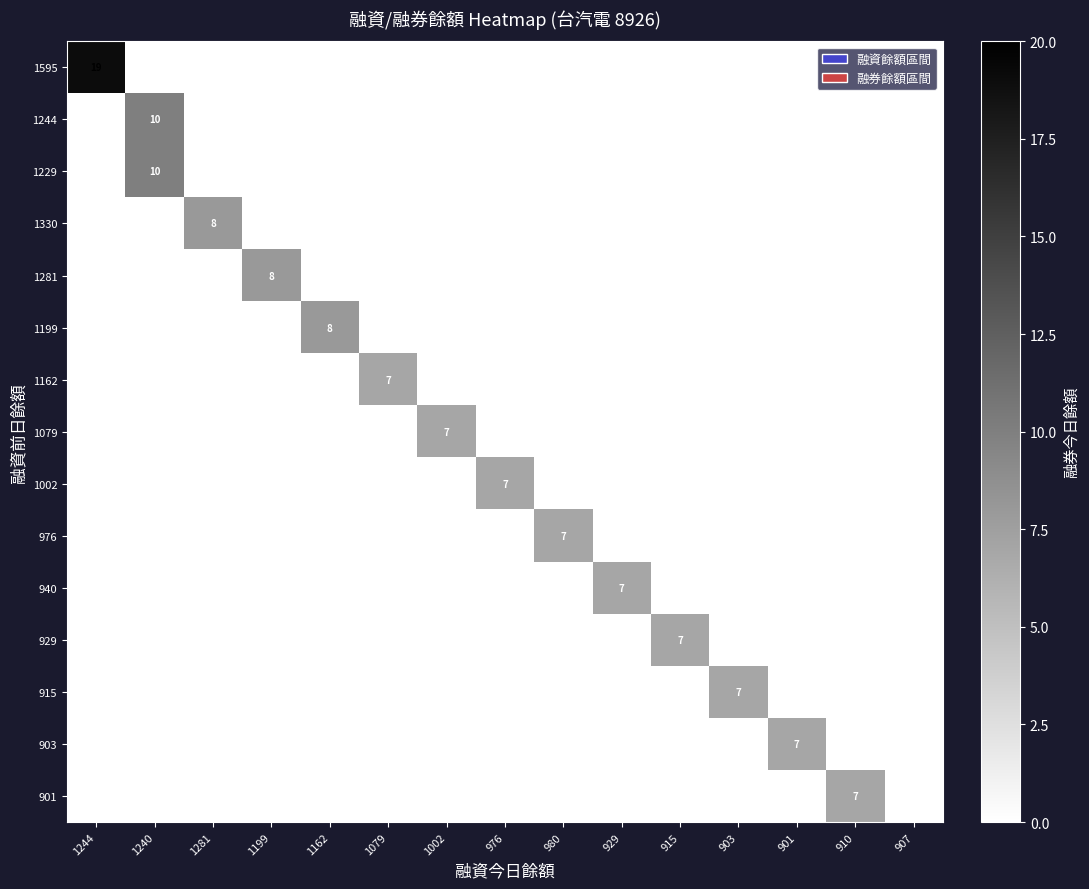

The value of 1244 at 1240 is 10. True or false?

True